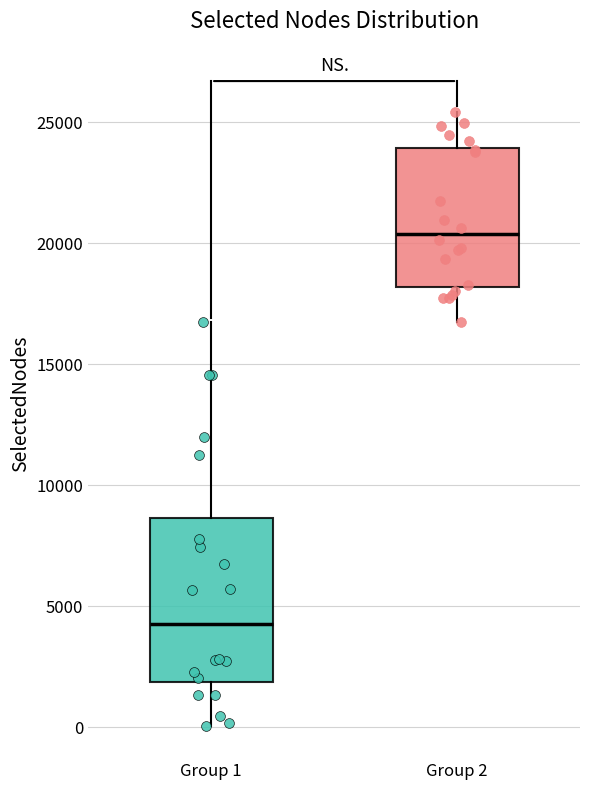

Where does the median line of the box for Group 1 sit on the y-axis? The values are not printed on the chart, so give them approximately, as read against the axis.

4000